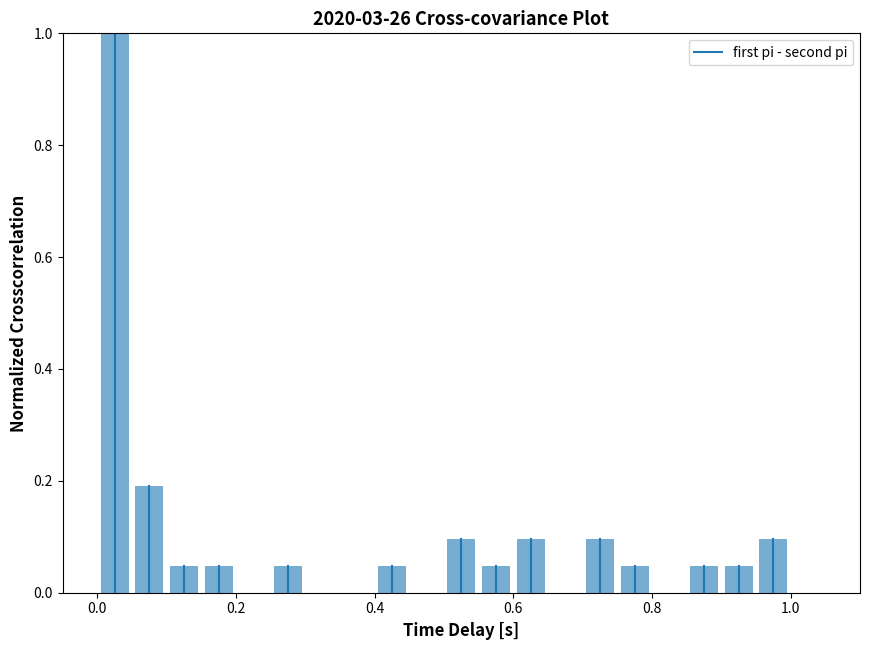

Read against the x-axis, roughly where is the centre of the tallest bar?

0.02